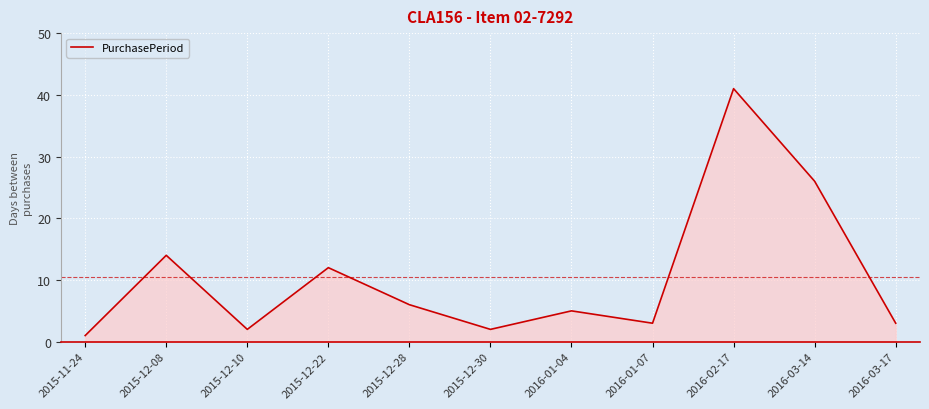

Which has a higher value, 2016-02-17 or 2016-01-04?

2016-02-17